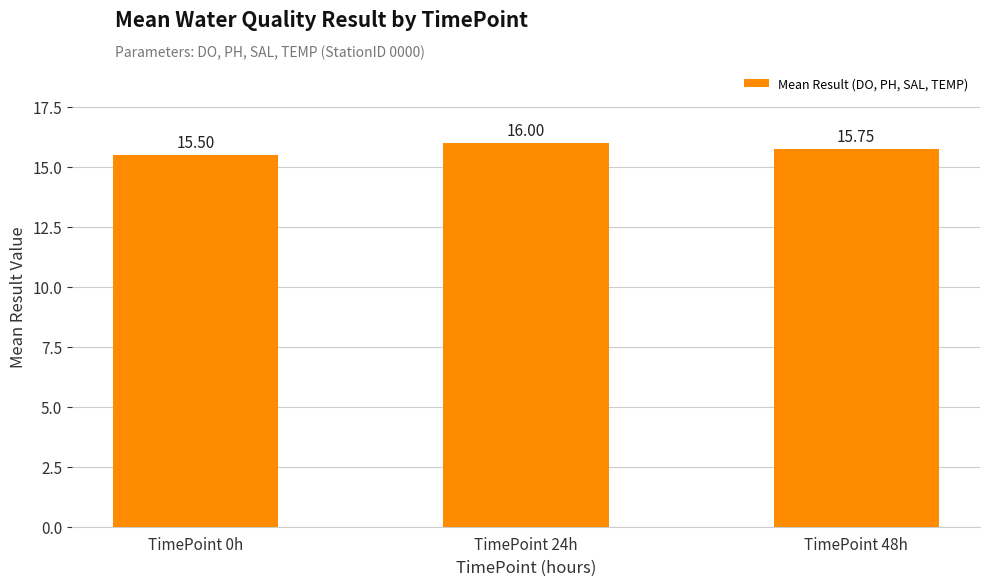

Between TimePoint 0h and TimePoint 24h, which is larger?

TimePoint 24h